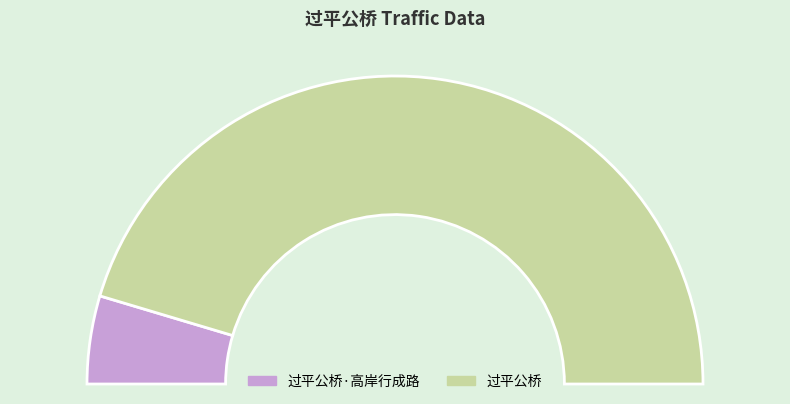

What percentage is the 过平公桥·高岸行成路 slice, to the nearest percent?

9%